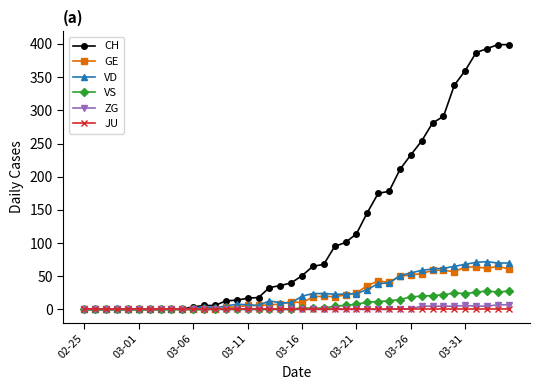

How many lines are shown in the chart?

6